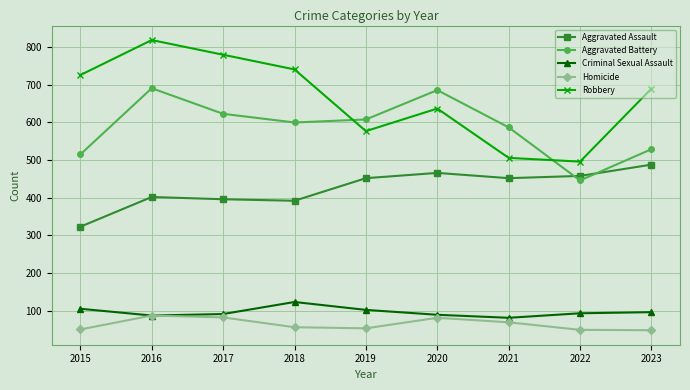

How many values in the Criminal Sexual Assault series are below 93?

4